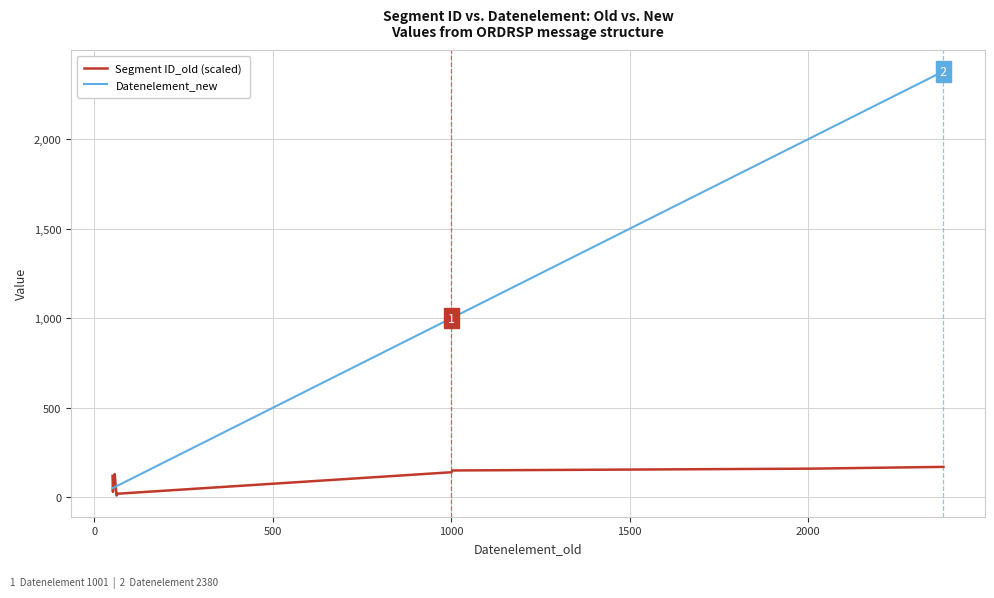

What is the maximum value for Datenelement_new?

2380